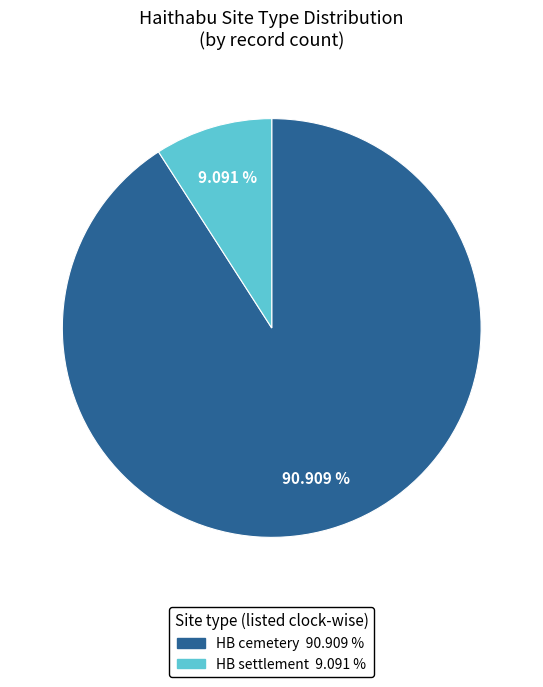

To the nearest percent, what portion does HB settlement represent?

9%